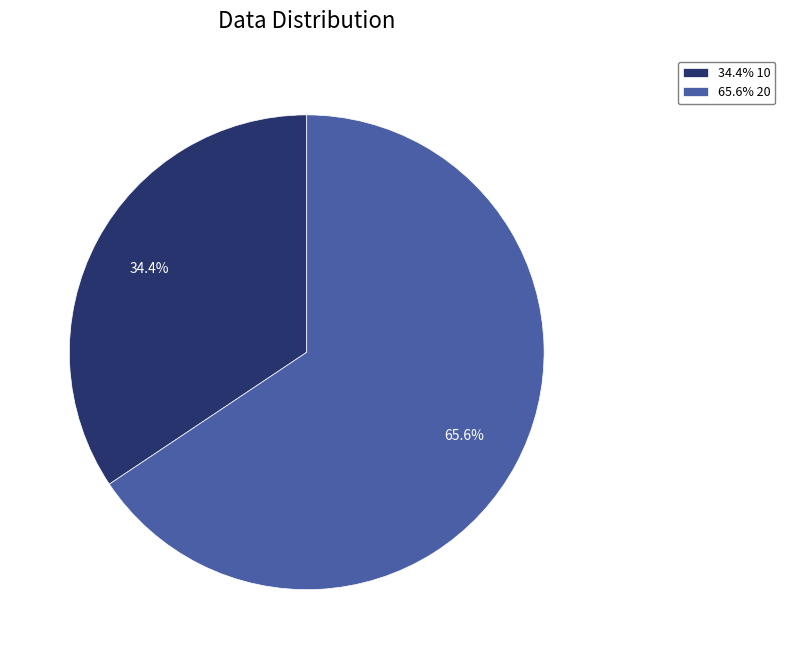

Does any single category account for the majority?

Yes